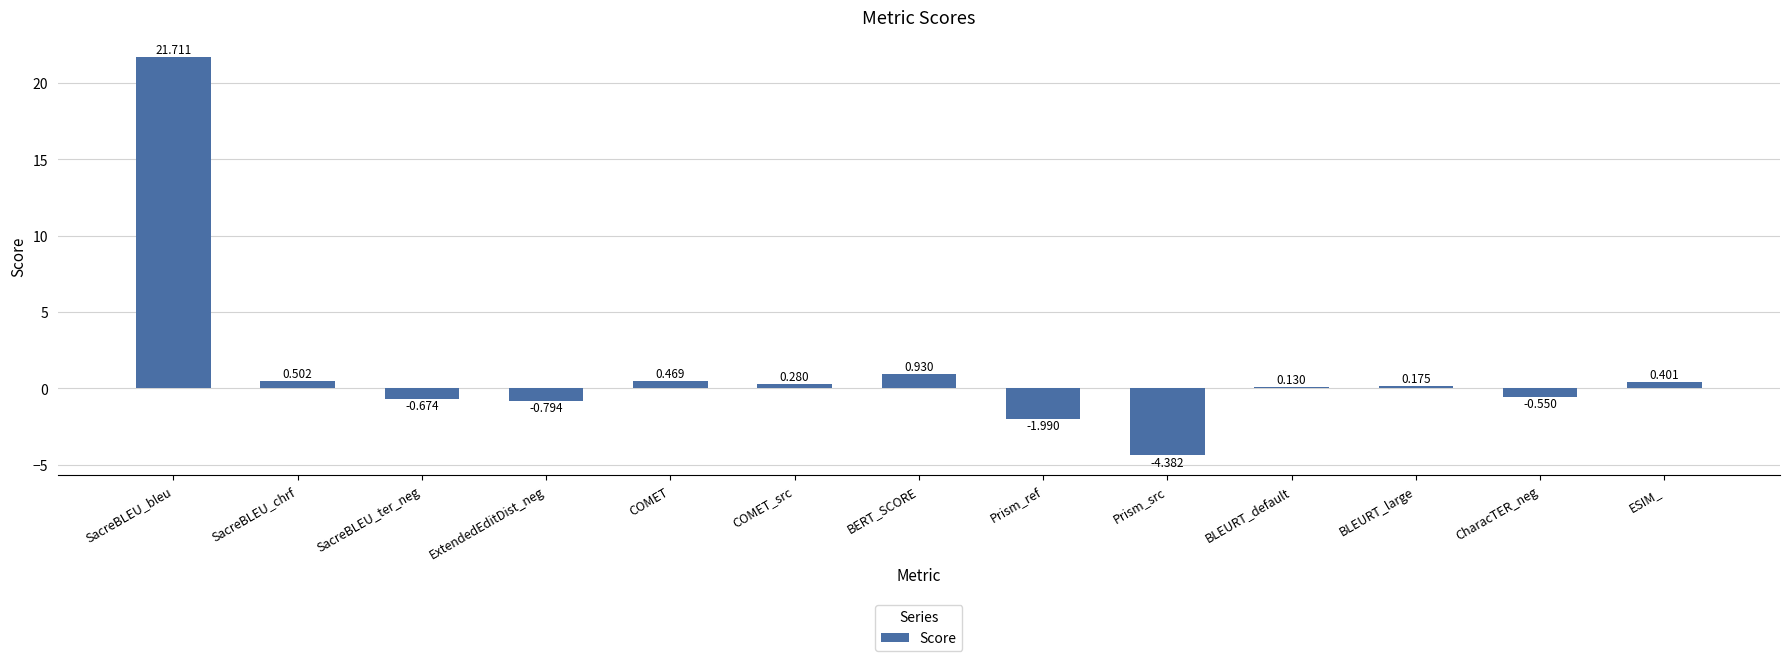

The value at ESIM_ is 0.4. True or false?

True